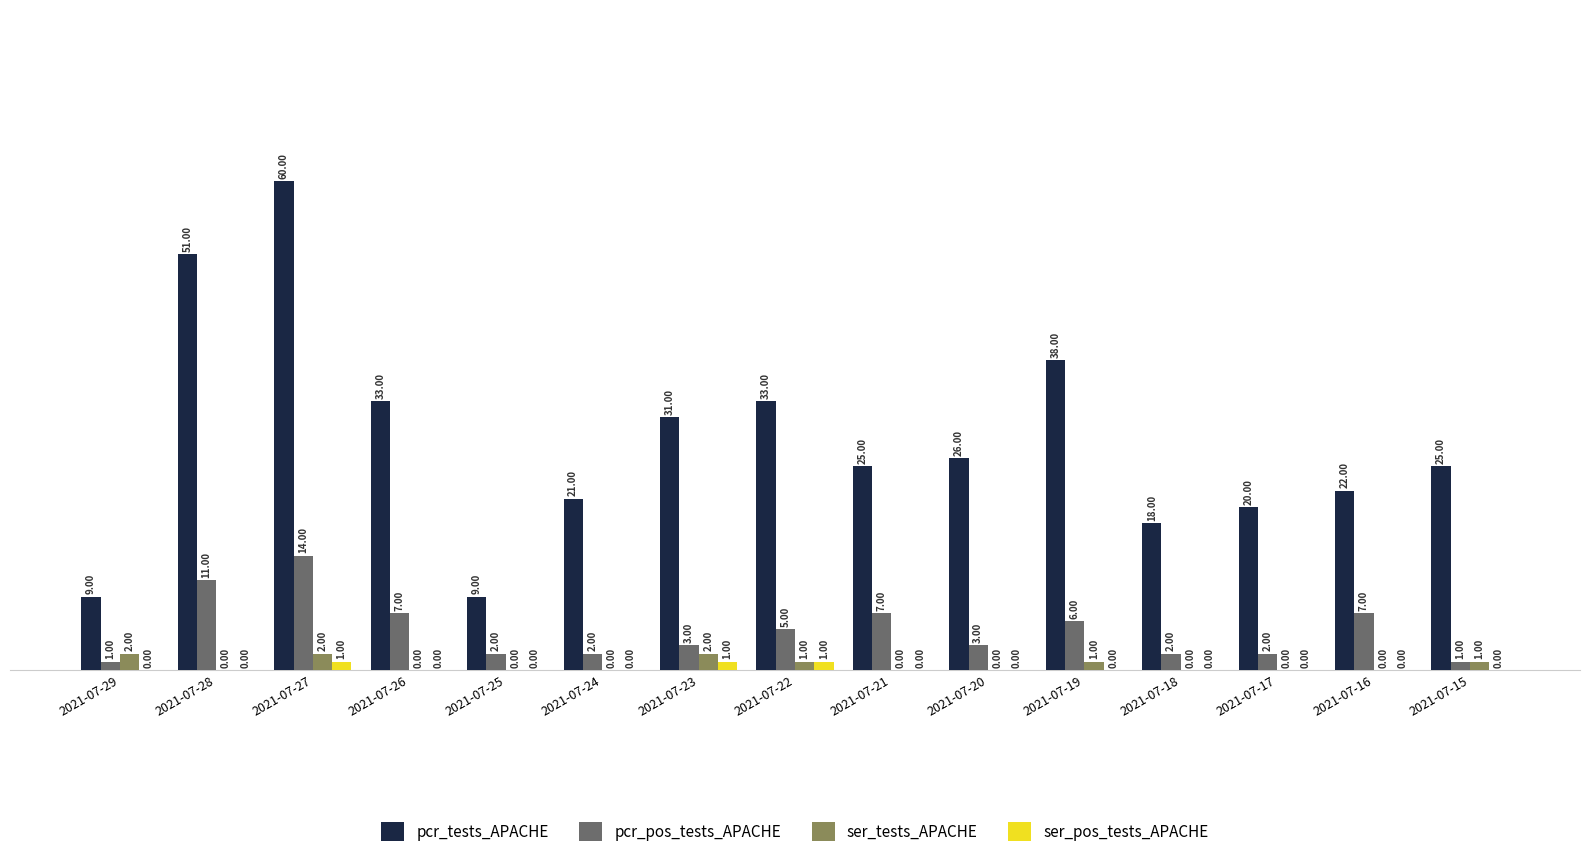

Are the bars grouped side by side (vs. stacked)?

Yes